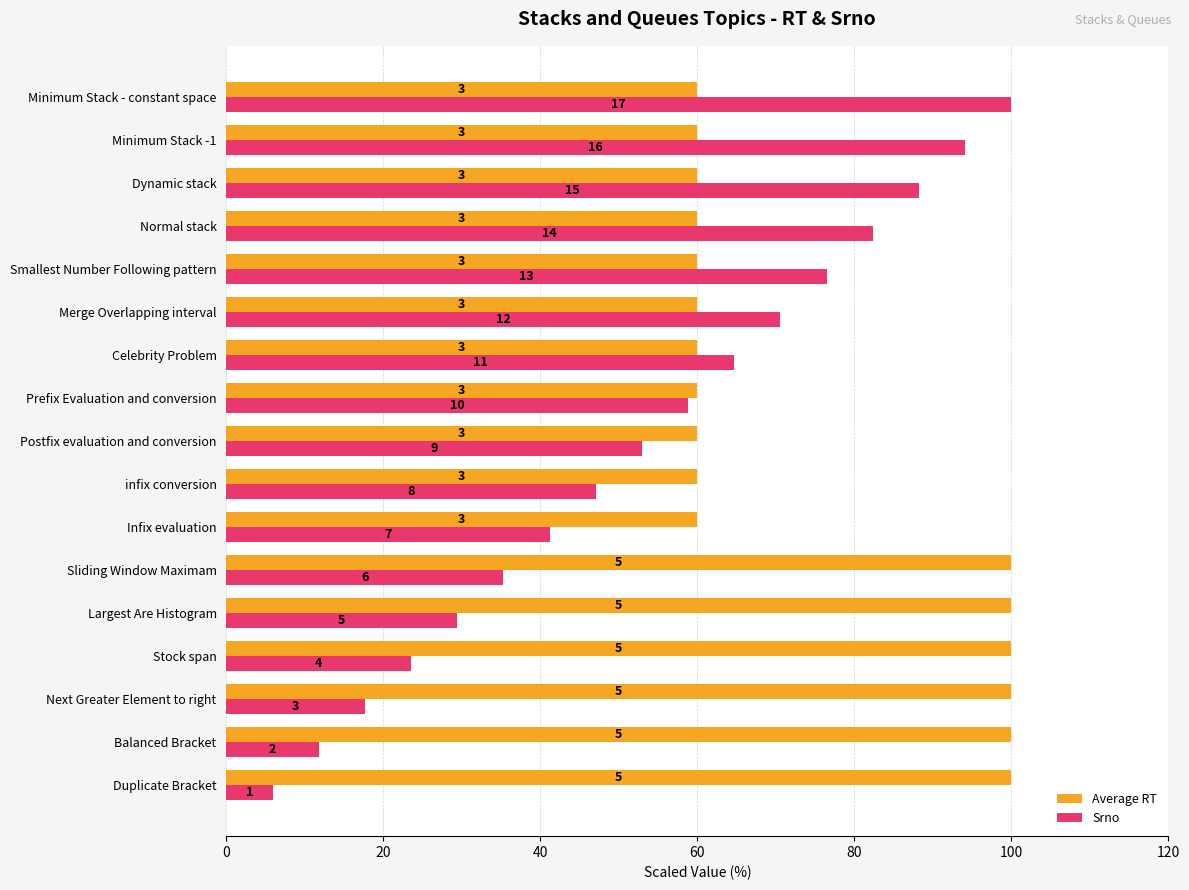

How many Average RT values are between 60 and 100?

17